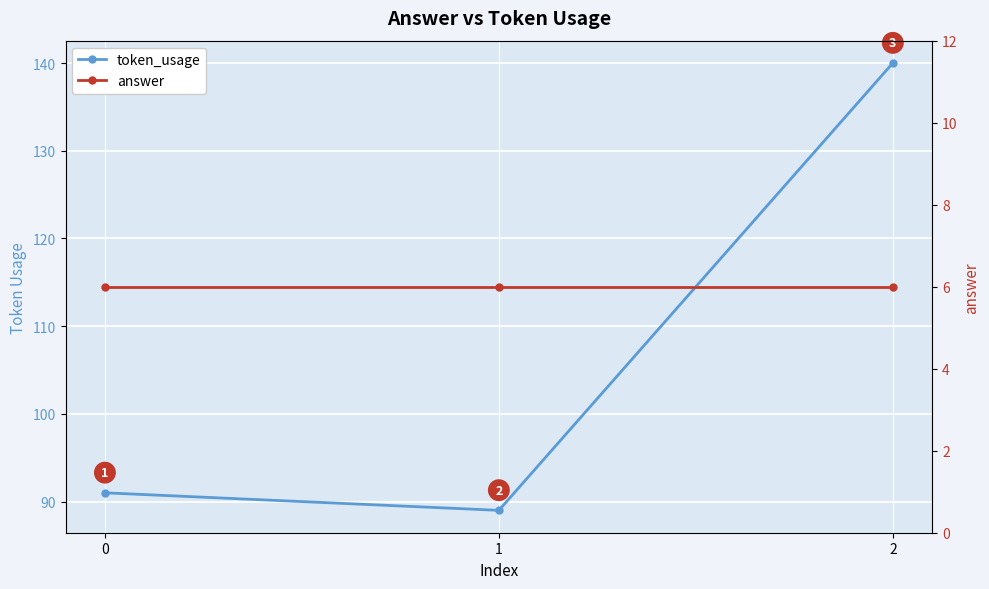

Reading left to right, extract all data points from this chart.

token_usage: 0=91	1=89	2=140
answer: 0=6	1=6	2=6